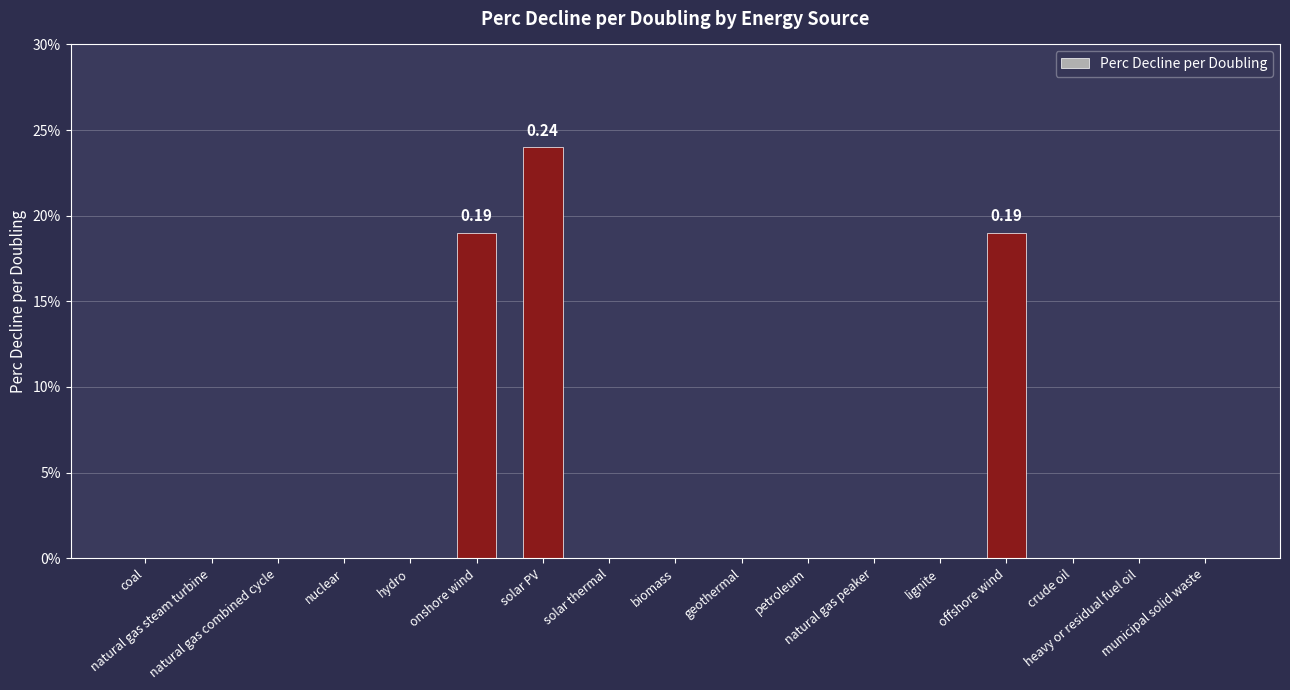

Between onshore wind and biomass, which is larger?

onshore wind